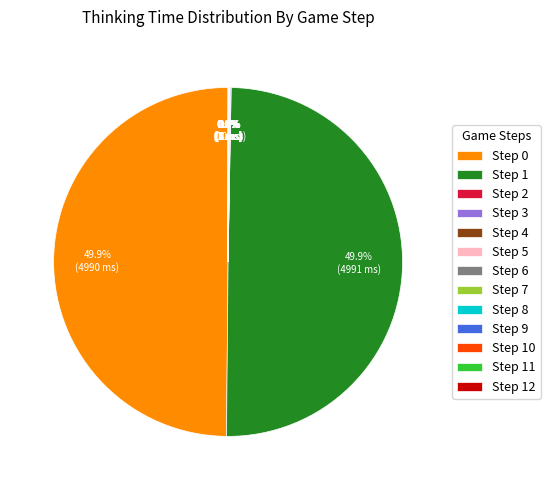

Is Step 0 the majority of the pie?

No